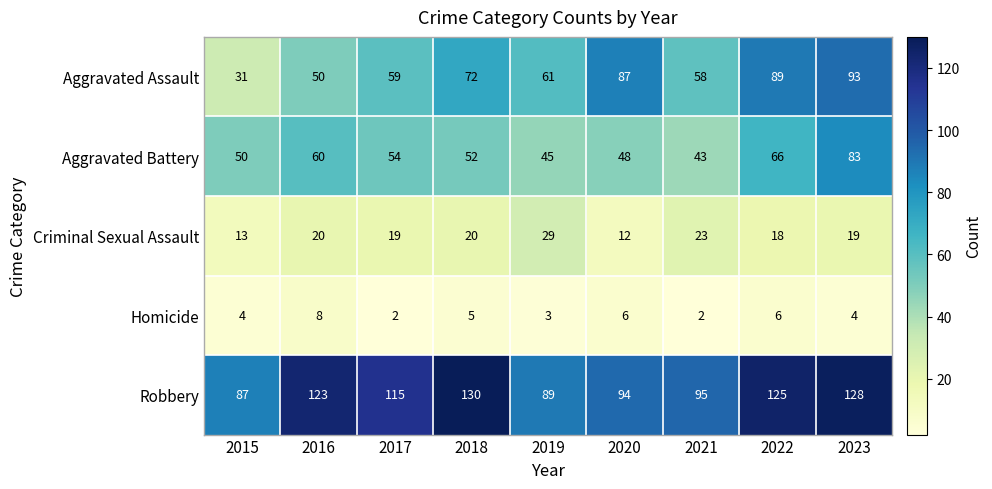

Count the number of categories in the chart.

9